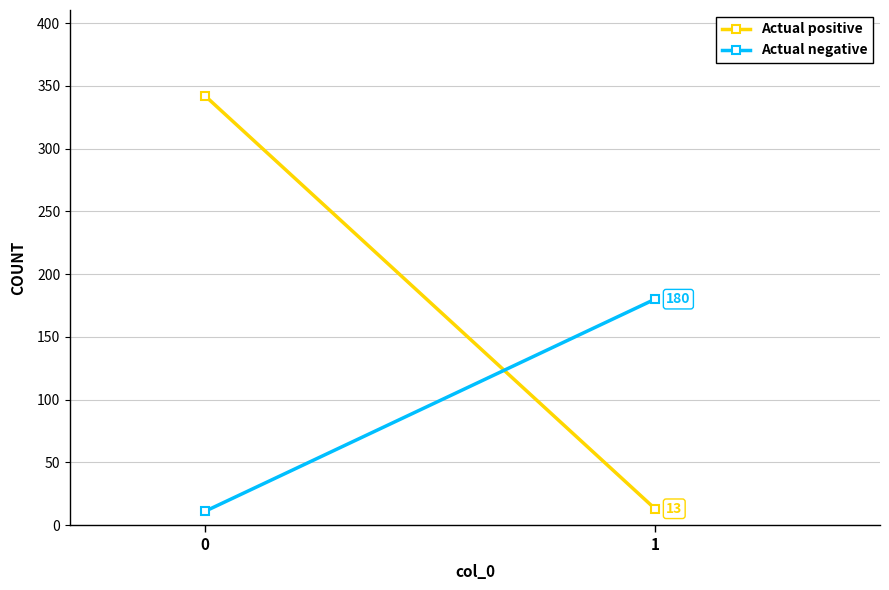

At how many categories does at least one series exceed 37?

2